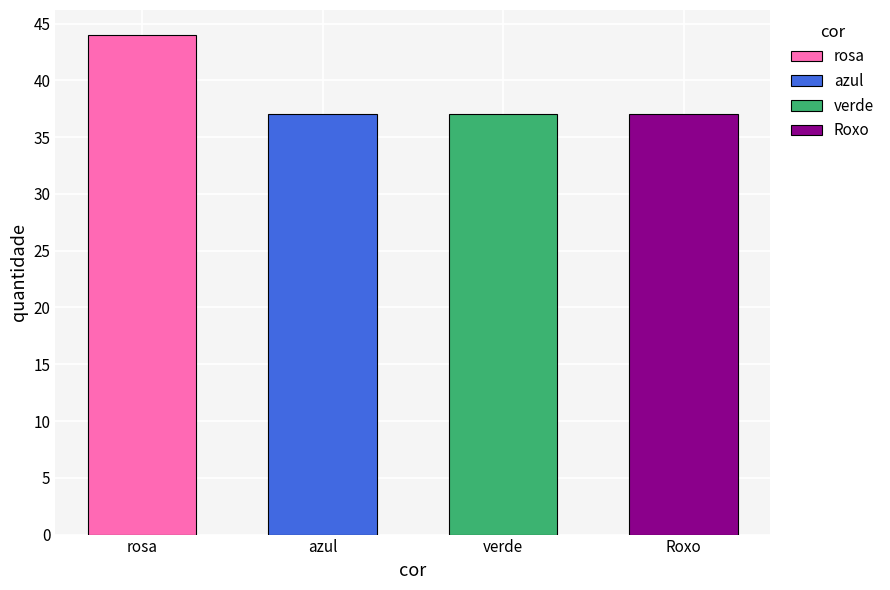

Where is the data nearest to the value 40?

azul